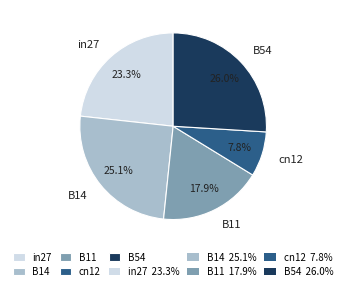

Is it true that B54 is 38% of the pie?

False